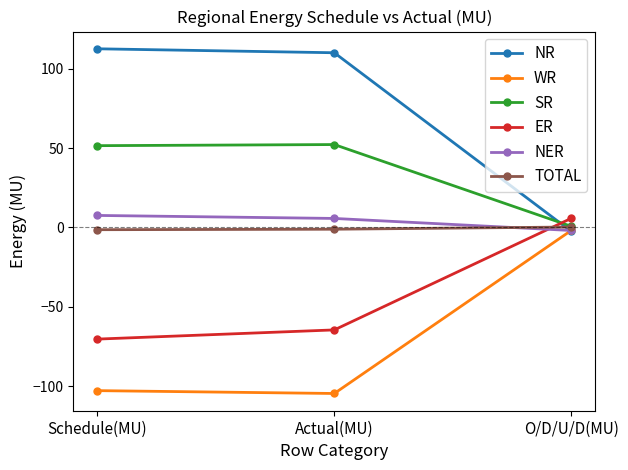

What is the minimum value shown in the chart?

-104.7